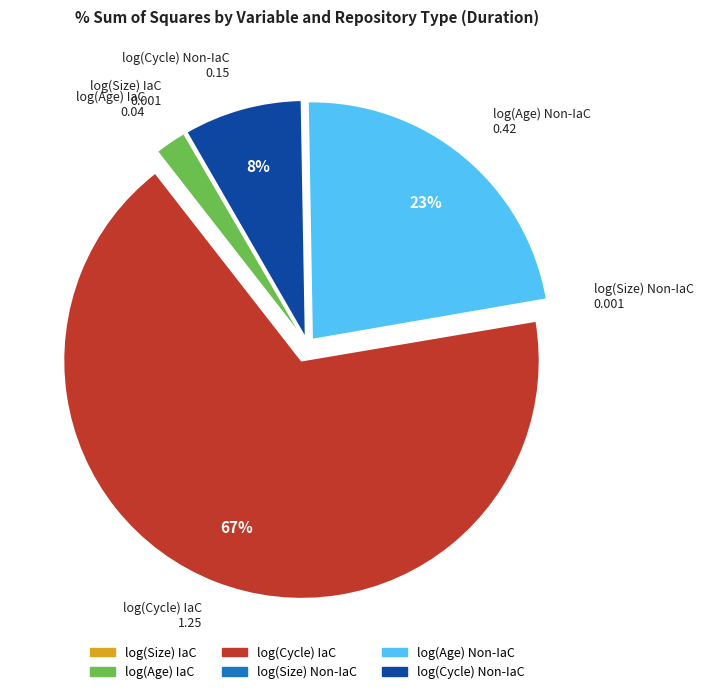

Is there any slice that represents more than half of the pie?

Yes